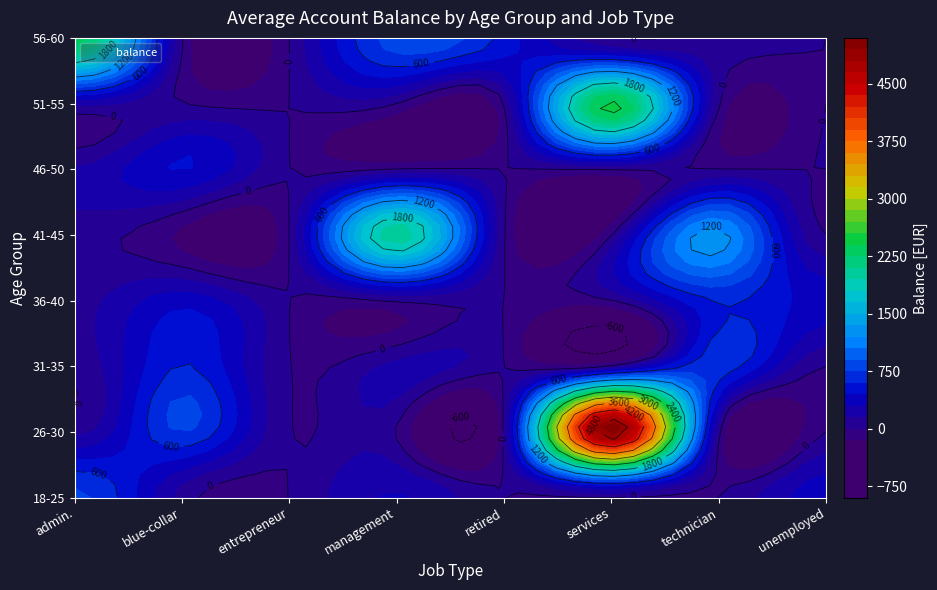

What is the difference between the highest and lowest values at 35?

390